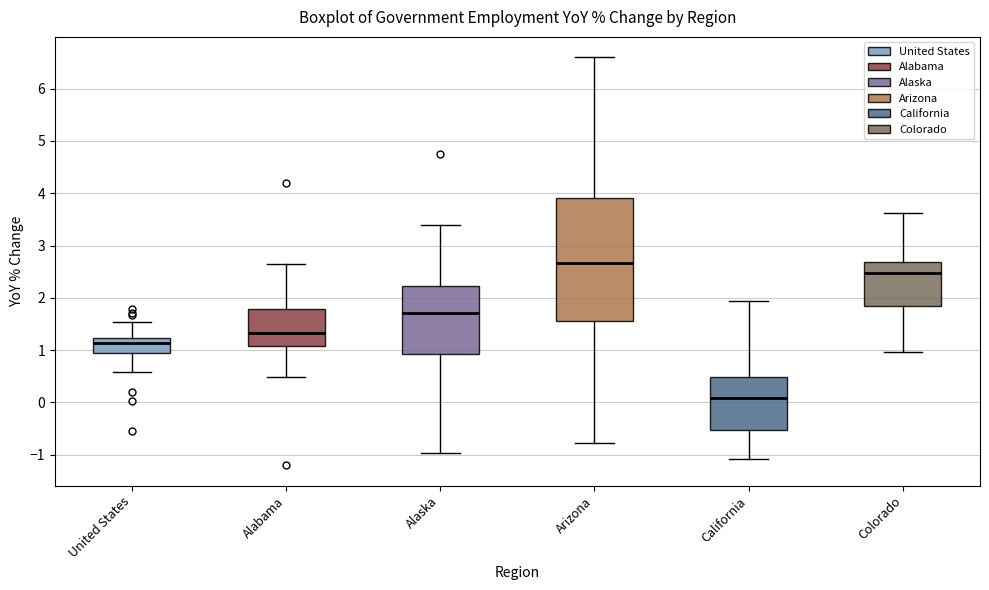

Reading left to right, transcribe this box plot: for each box, give where its median line is, the range the box spans, and where its two whiskers end, as read against the y-axis. The values are not printed on the chart, so give them approximately, as read against the axis.

United States: median 1.1, box 1.0 to 1.2, whiskers 0.6 to 1.5
Alabama: median 1.3, box 1.1 to 1.8, whiskers 0.5 to 2.6
Alaska: median 1.7, box 0.9 to 2.2, whiskers -1.0 to 3.4
Arizona: median 2.7, box 1.5 to 3.9, whiskers -0.8 to 6.6
California: median 0.1, box -0.5 to 0.5, whiskers -1.1 to 1.9
Colorado: median 2.5, box 1.8 to 2.7, whiskers 1.0 to 3.6